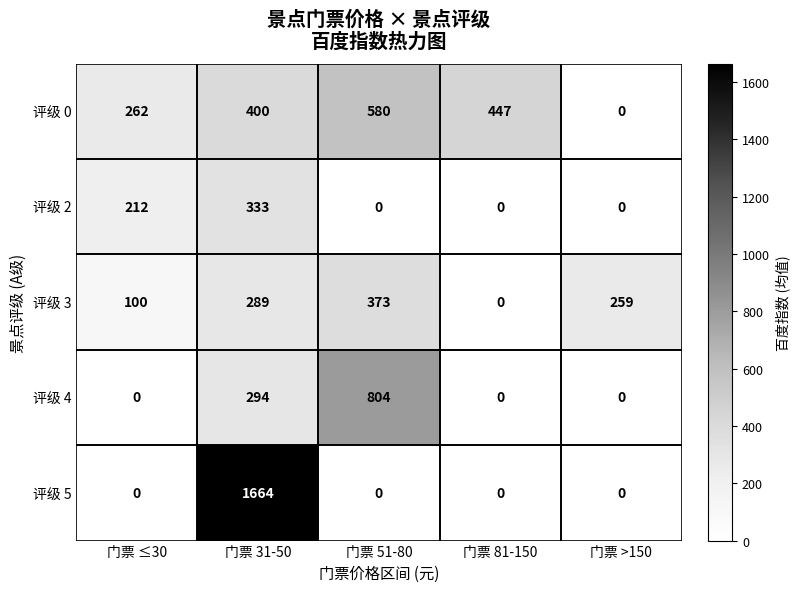

At which label is 评级 4 closest to 402?

门票 31-50